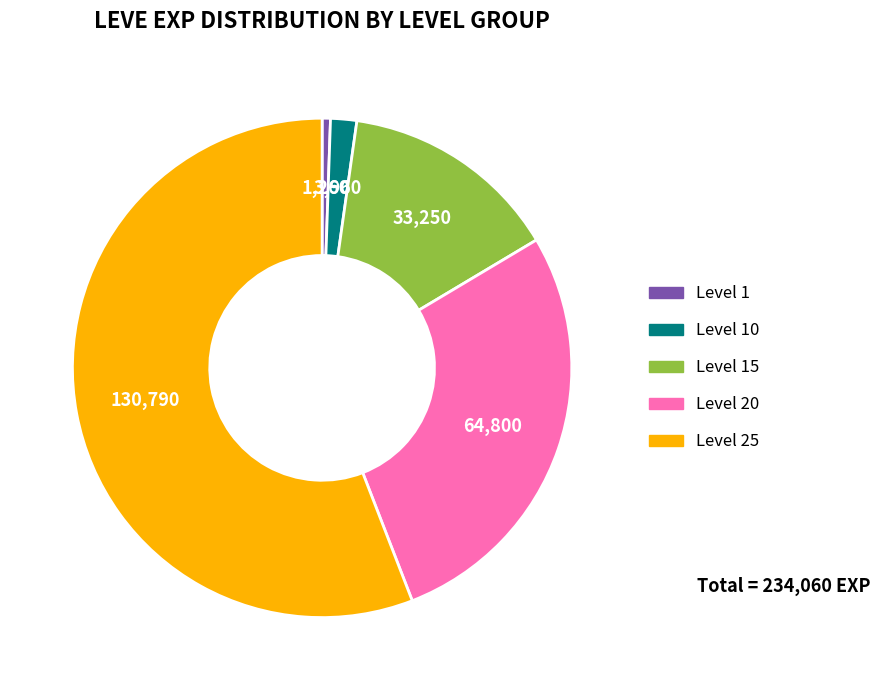

Is there any slice that represents more than half of the pie?

Yes